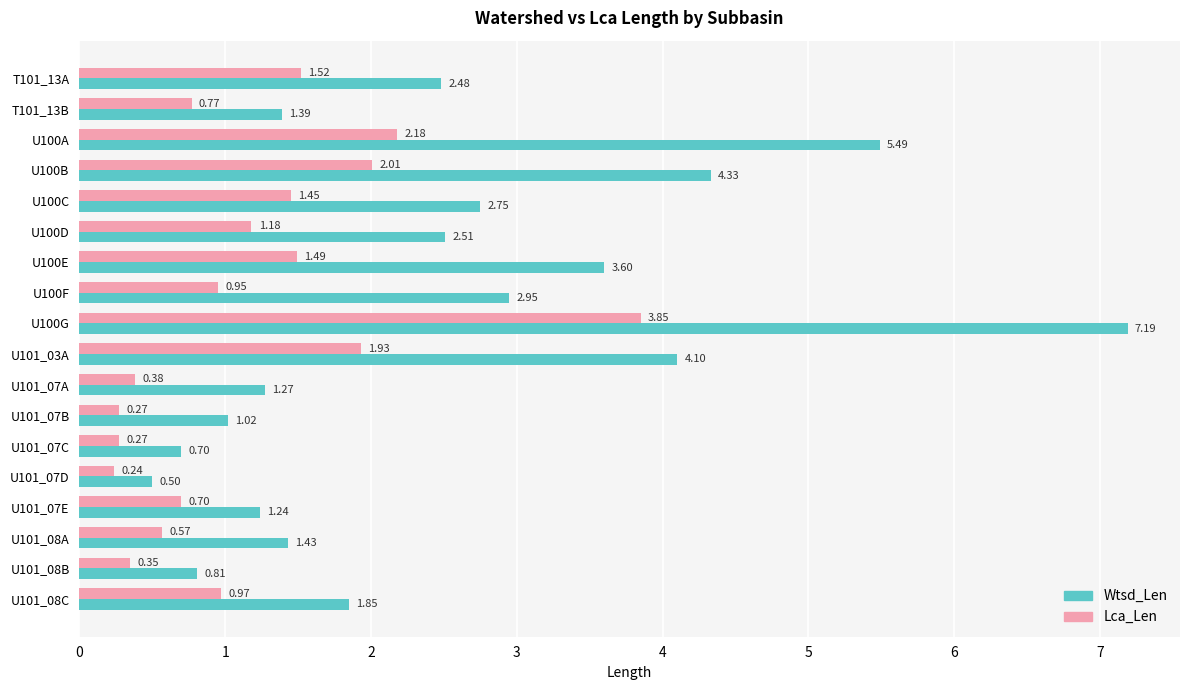

What is the difference between the highest and lowest values at U100E?

2.1